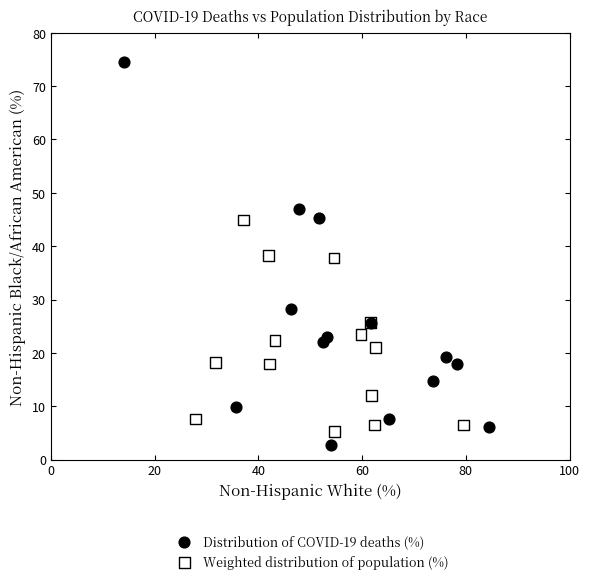

Which series contains the highest Y value?

Distribution of COVID-19 deaths (%)